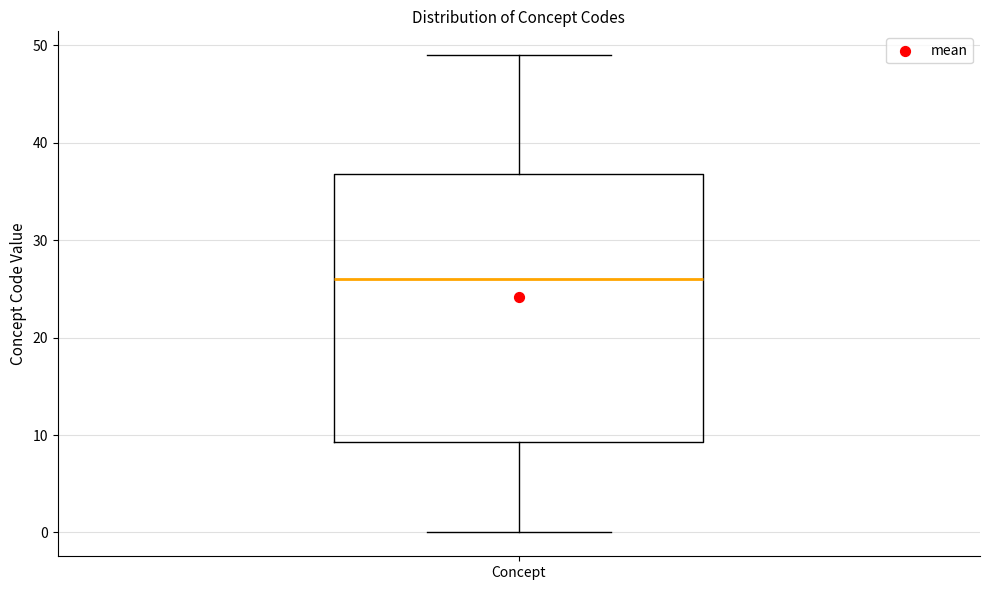

Read this box plot against the y-axis: the position of the median line, the range covered by the box, and the ends of both whiskers. The values are not printed on the chart, so give them approximately, as read against the axis.

median 26, box 9 to 37, whiskers 0 to 49